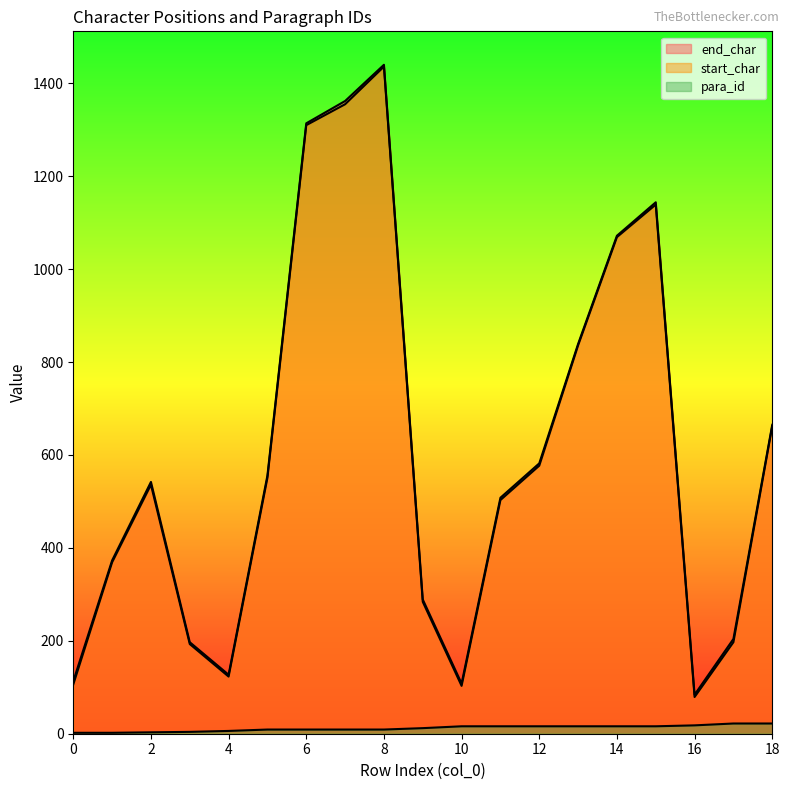

Reading left to right, list all the values displayed in this chart.

end_char: 113	373	542	197	127	556	1314	1362	1440	289	108	508	582	839	1072	1144	84	204	665
start_char: 106	369	536	193	123	551	1310	1355	1436	284	103	503	577	836	1069	1139	79	197	662
para_id: 2	2	3	4	6	9	9	9	9	12	16	16	16	16	16	16	18	22	22